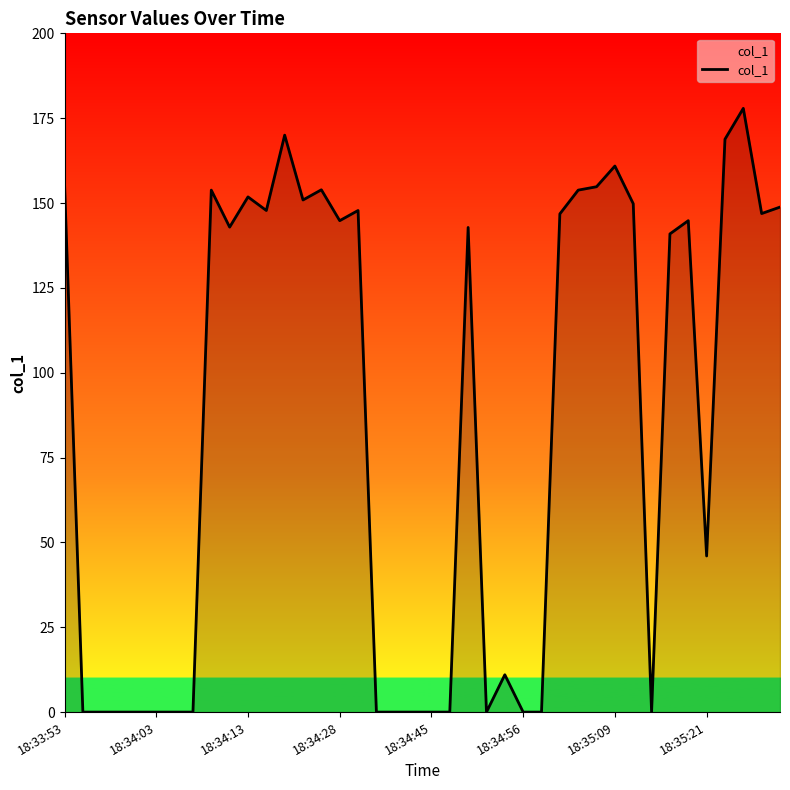

How many lines are shown in the chart?

1